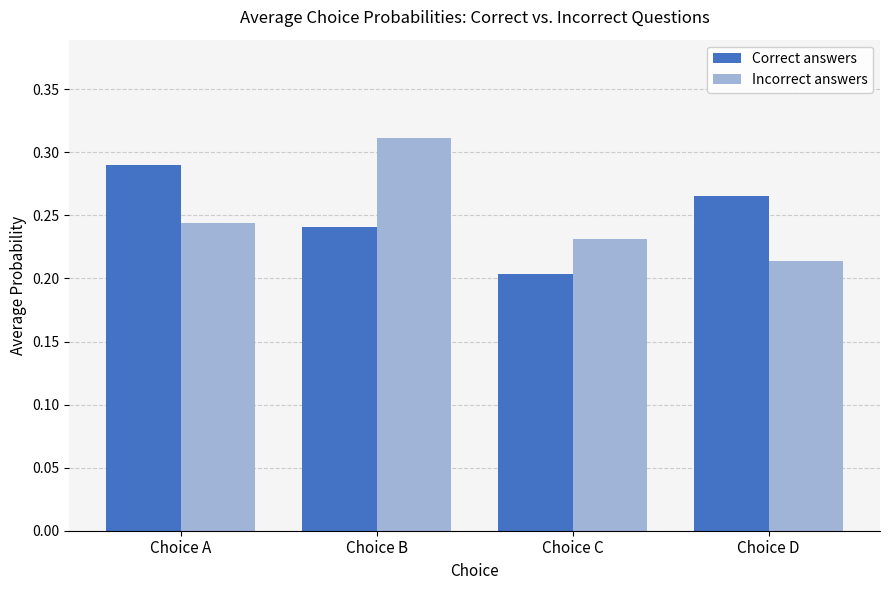

What are all the series names shown in the legend?

Correct answers, Incorrect answers